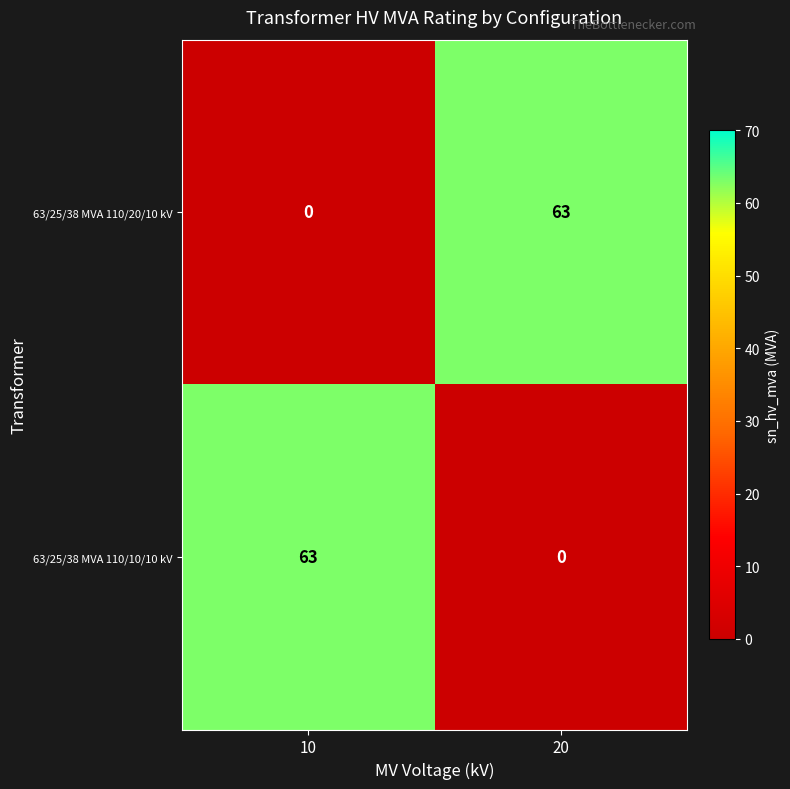

Is it true that 63/25/38 MVA 110/10/10 kV equals -24 at 20?

False